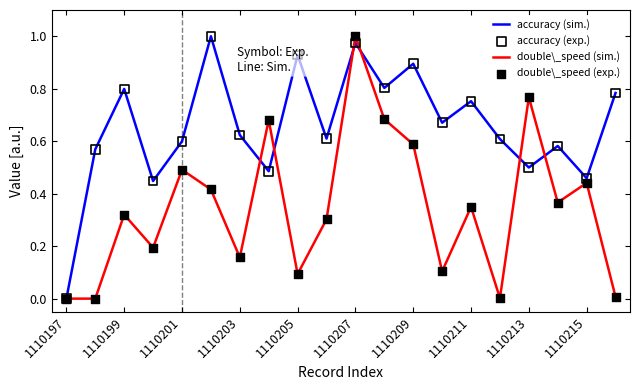

Which series has the largest total across all categories?

accuracy (sim.)